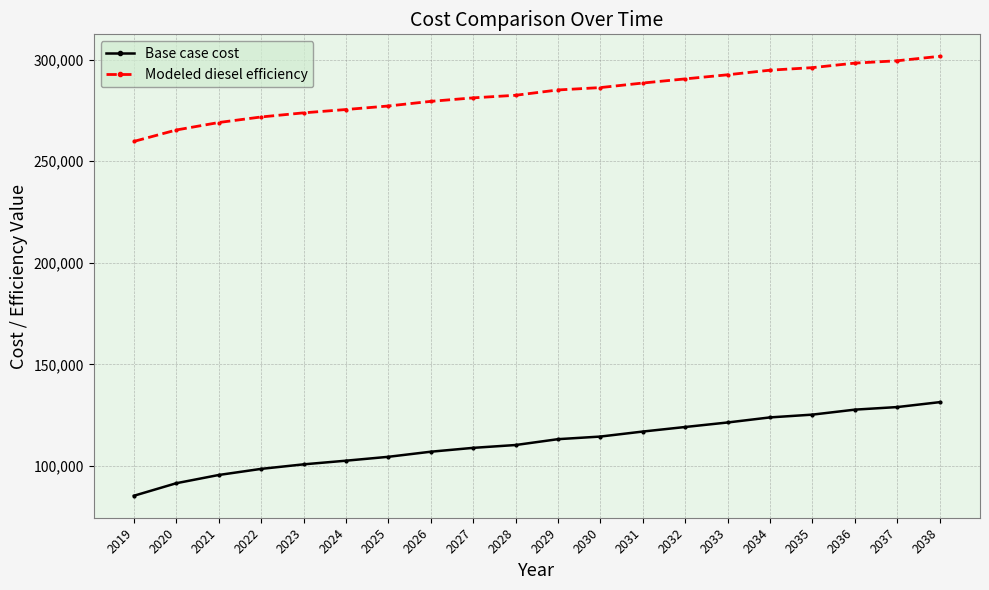

At which label does Modeled diesel efficiency first exceed 285045?

2029